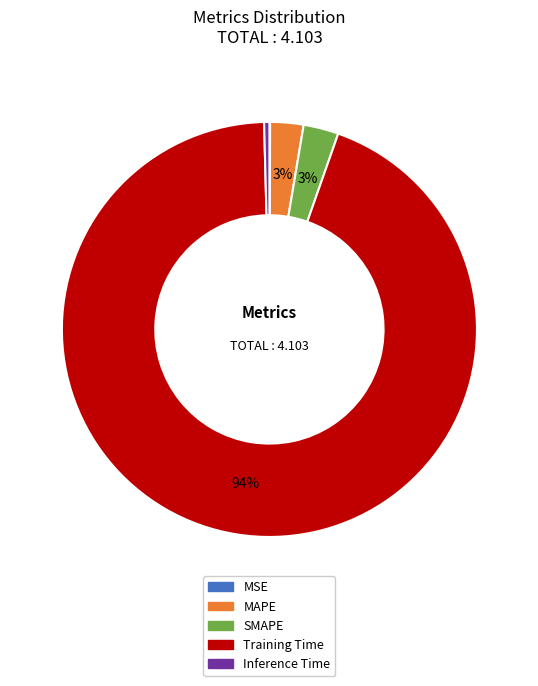

Does Training Time represent more than half of the total?

Yes